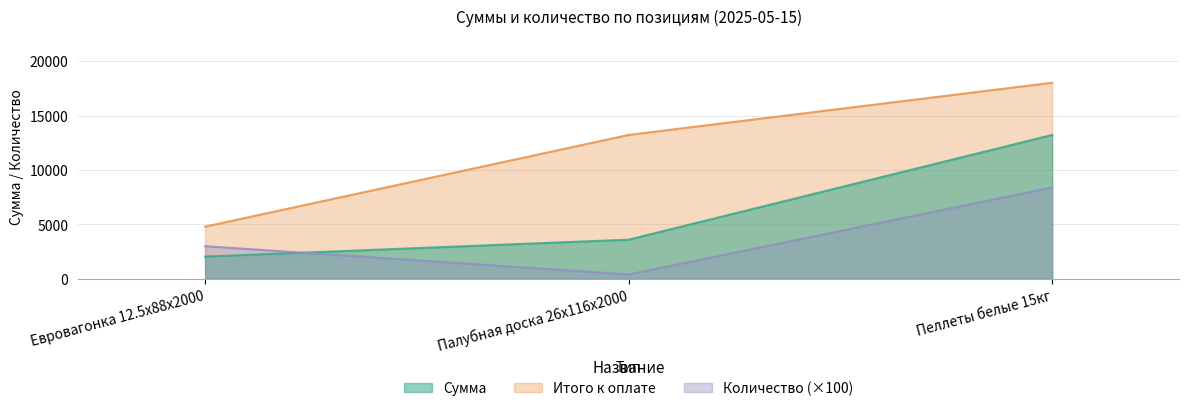

Reading left to right, what are all the values shown in this chart?

Сумма: Евровагонка 12.5x88x2000=2046.0	Палубная доска 26x116x2000=3600.0	Пеллеты белые 15кг=13230.0
Итого к оплате: Евровагонка 12.5x88x2000=4799.1	Палубная доска 26x116x2000=13230.0	Пеллеты белые 15кг=18029.1
Количество: Евровагонка 12.5x88x2000=3000.0	Палубная доска 26x116x2000=400.0	Пеллеты белые 15кг=8400.0